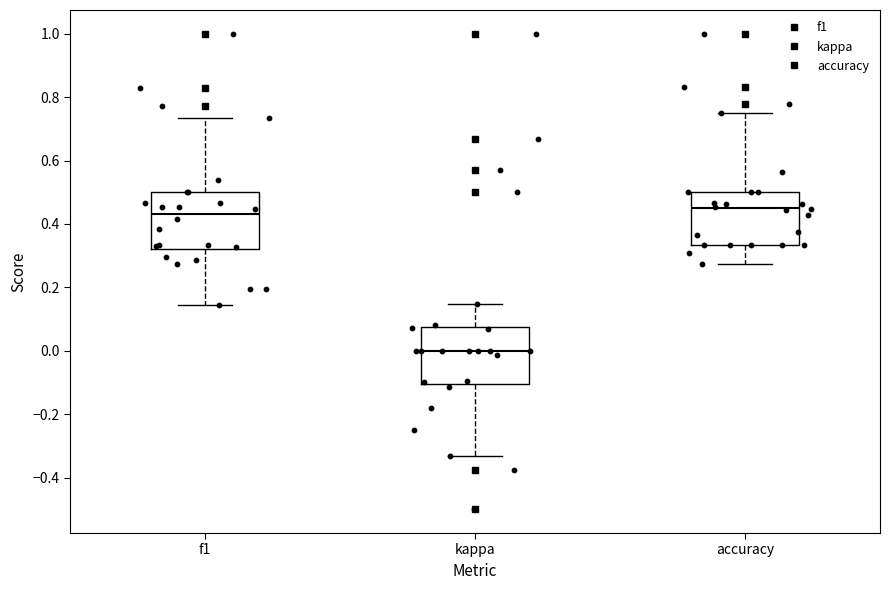

Reading left to right, transcribe this box plot: for each box, give where its median line is, the range the box spans, and where its two whiskers end, as read against the y-axis. The values are not printed on the chart, so give them approximately, as read against the axis.

f1: median 0.44, box 0.32 to 0.50, whiskers 0.14 to 0.74
kappa: median 0.00, box -0.10 to 0.08, whiskers -0.34 to 0.14
accuracy: median 0.46, box 0.34 to 0.50, whiskers 0.28 to 0.76